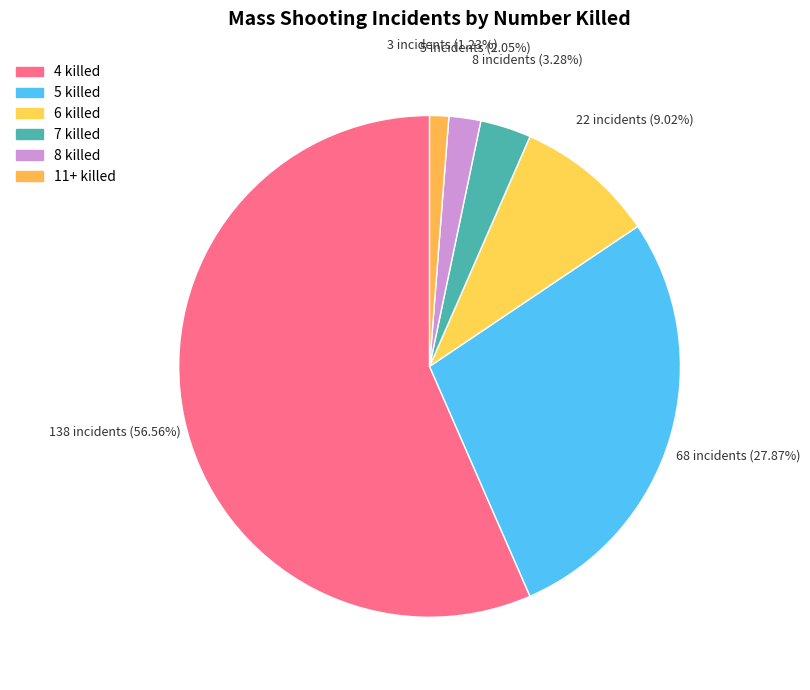

Is it true that 7 killed is 3% of the pie?

True